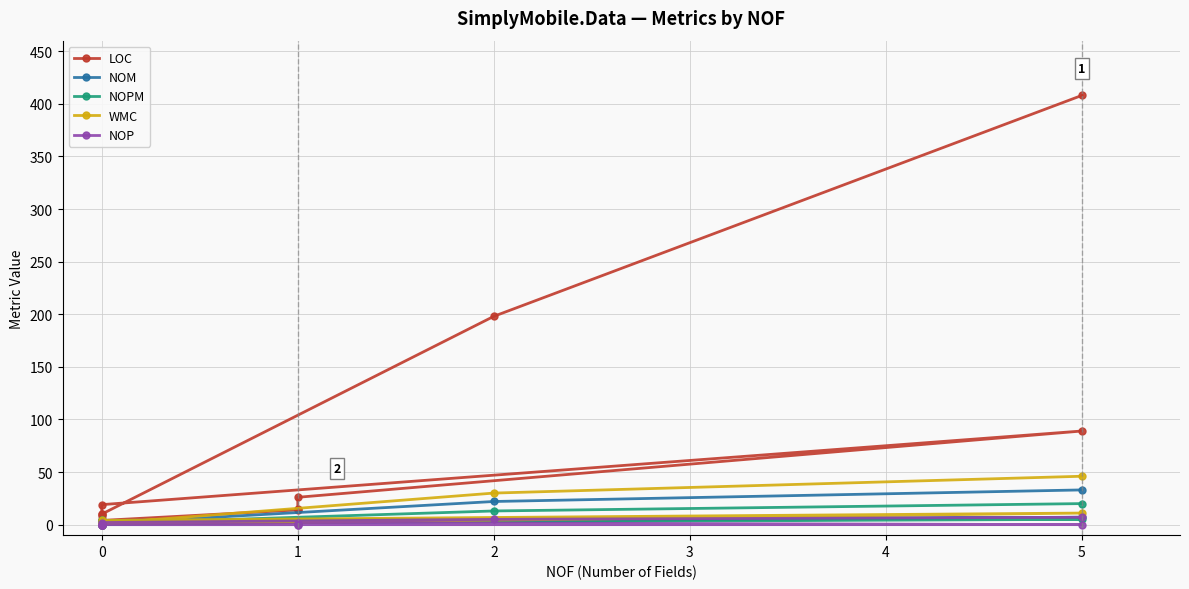

How many interior local valleys does the WMC series have?

1